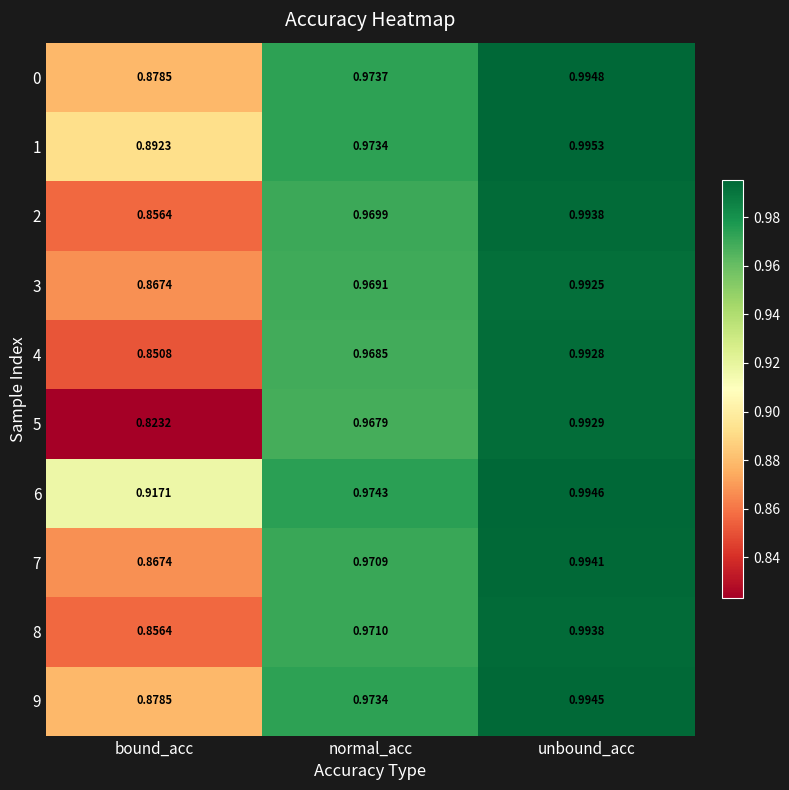

At which category is the sum across all series the highest?

unbound_acc